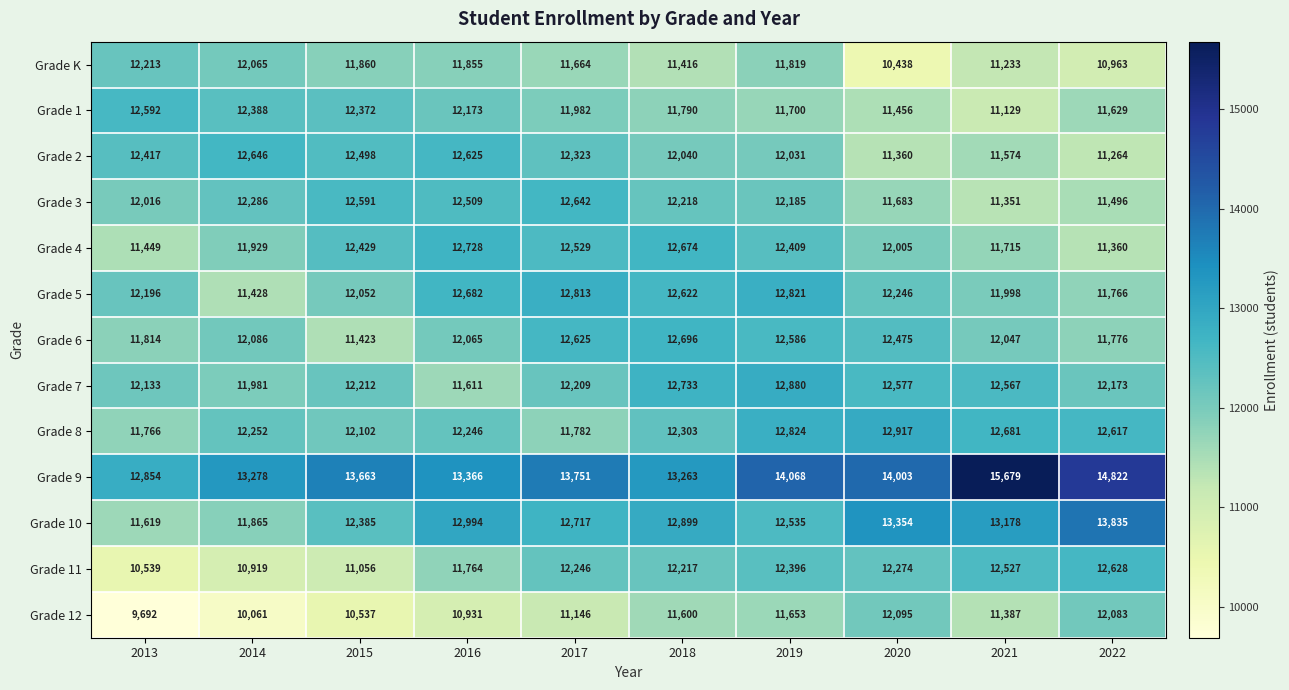

At which category is the sum across all series the highest?

2019